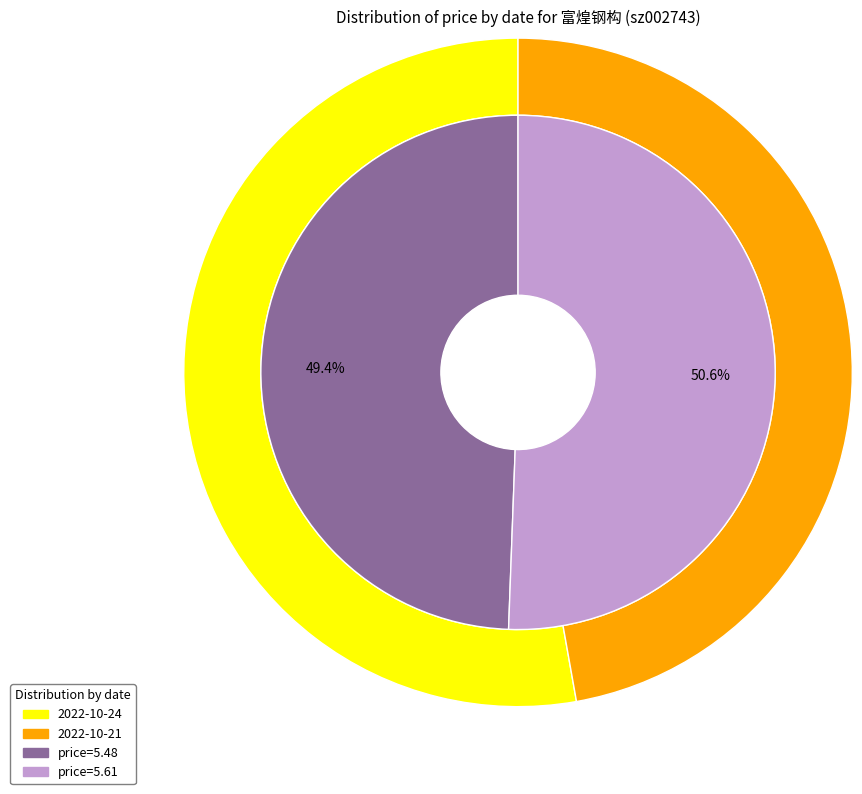

Which slice represents more than half of the pie?

2022-10-21 (volume=32971)